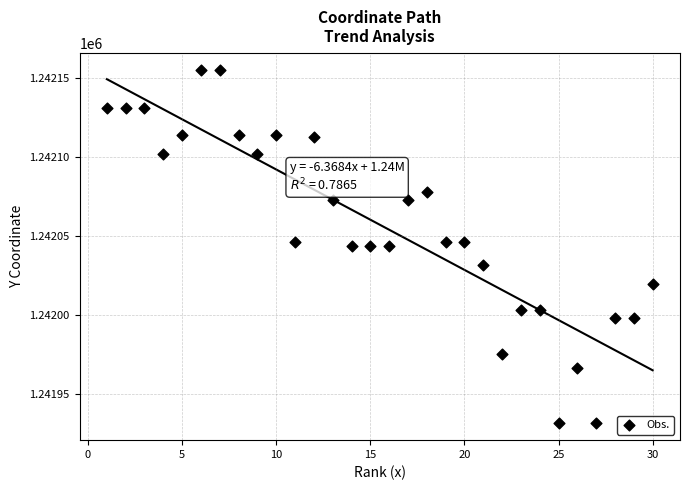

What is the range of Y values (max minus min)?

223.4